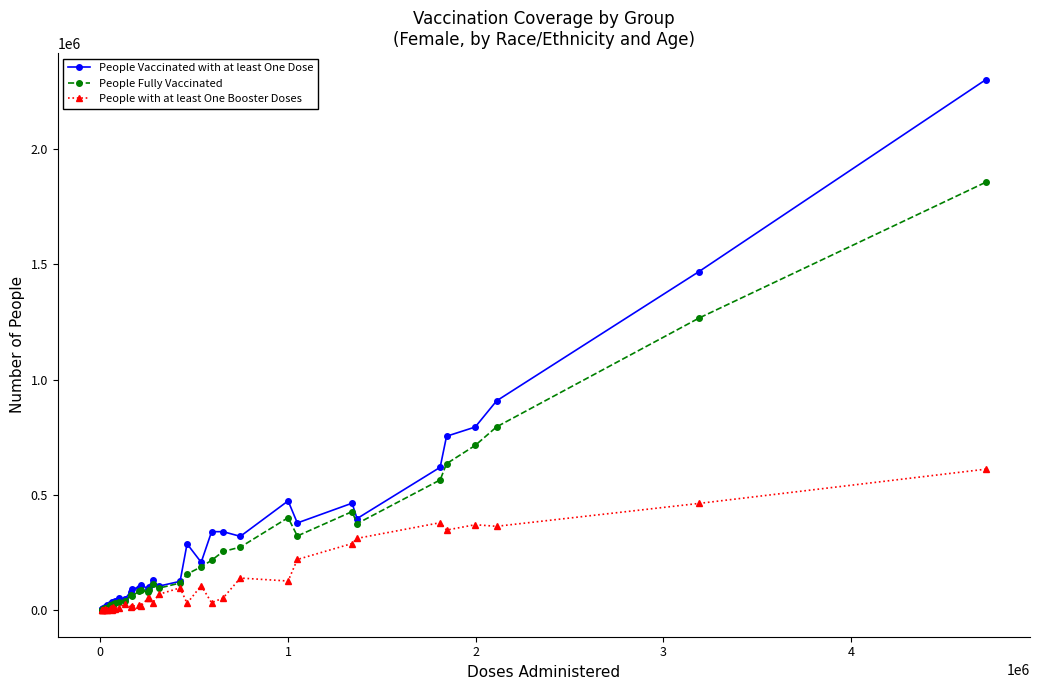

What is the average value of the People Vaccinated with at least One Dose series?

284141